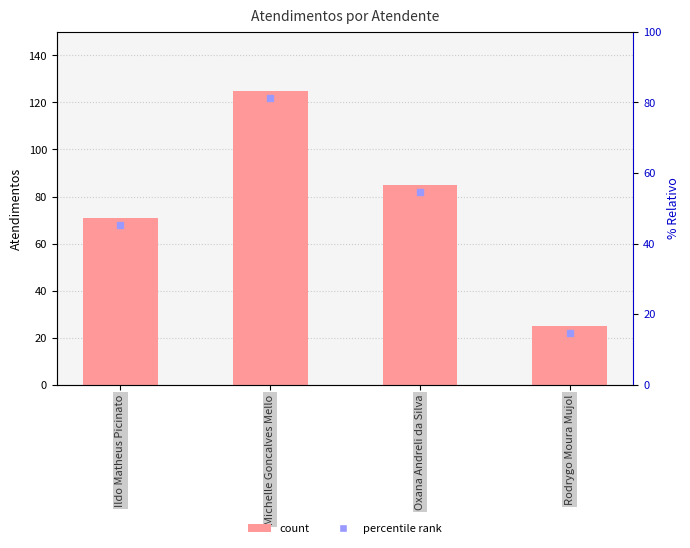

Does the chart contain any negative values?

No